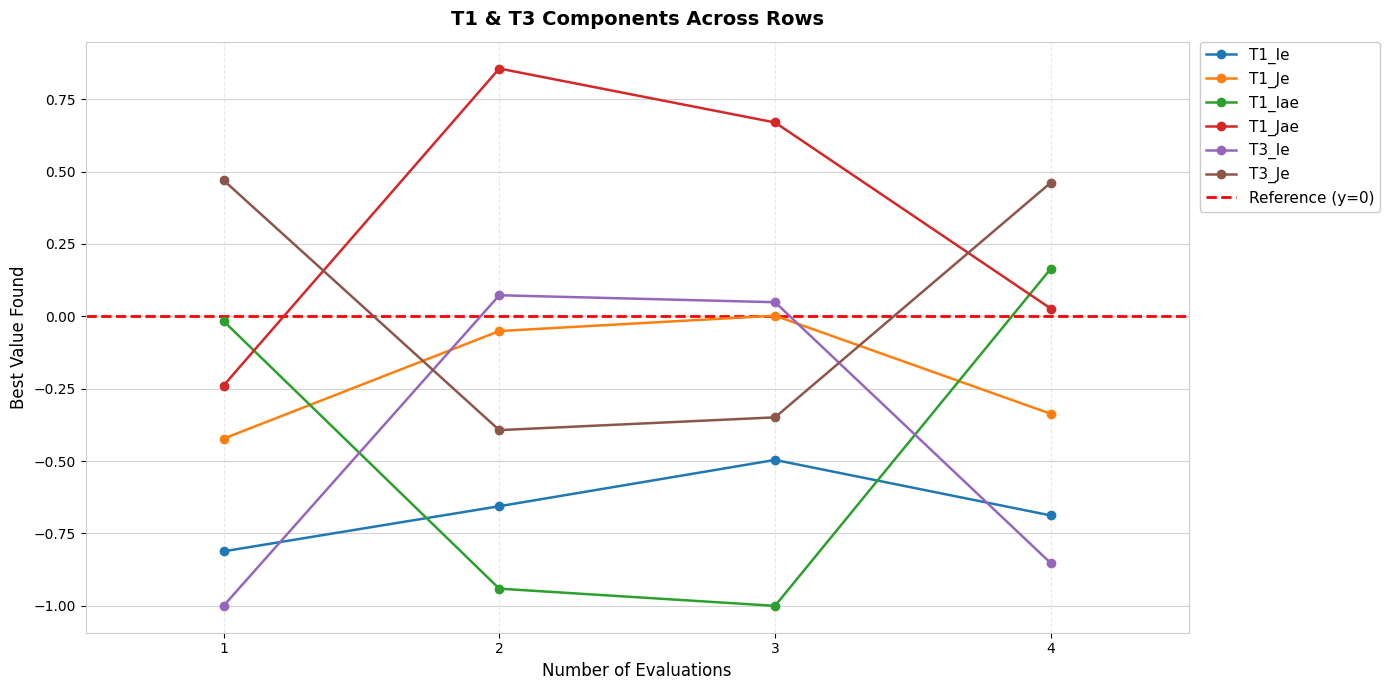

What is the maximum value shown in the chart?

0.9